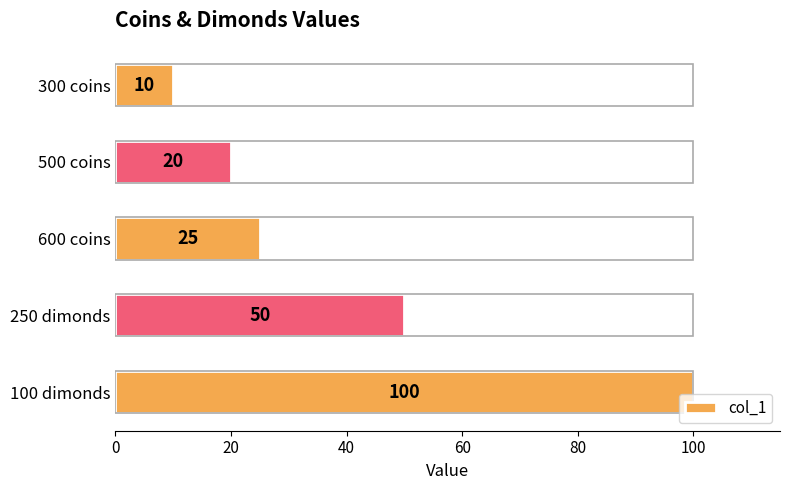

Reading top to bottom, extract all data points from this chart.

10	20	25	50	100